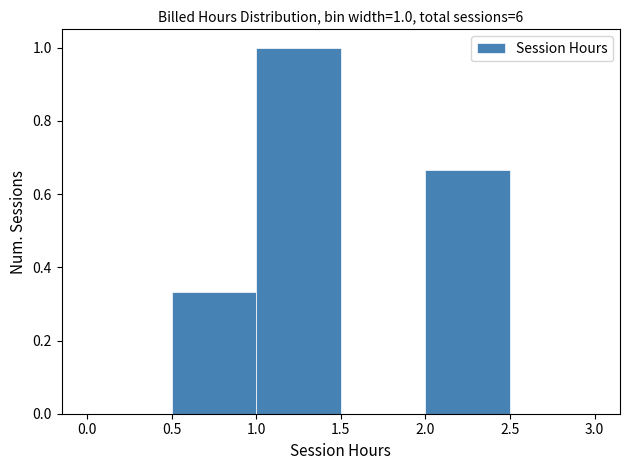

Over which range of the x-axis is the bar tallest?

1.0 to 1.5